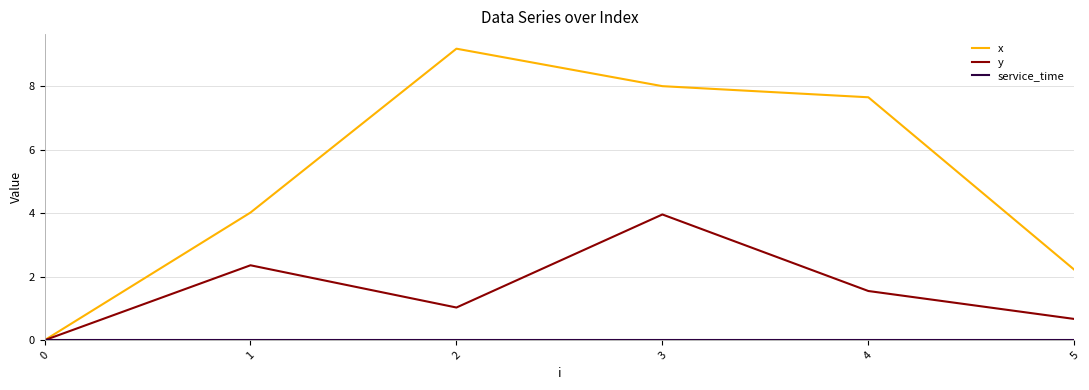

What is the sum of the x values at 1 and 4?

11.7